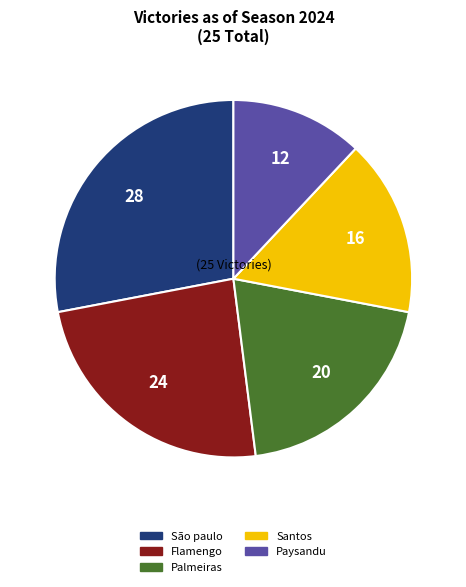

True or false: São paulo accounts for 33% of the total.

False